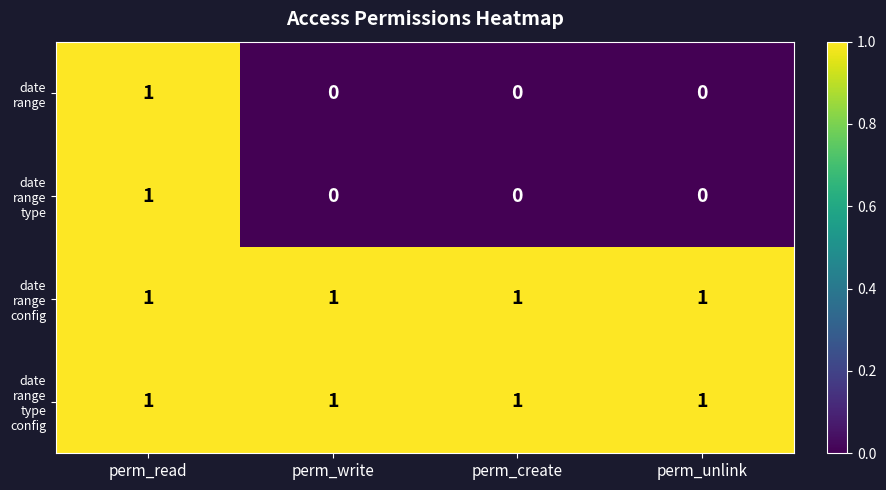

At how many categories does at least one series exceed 0?

4